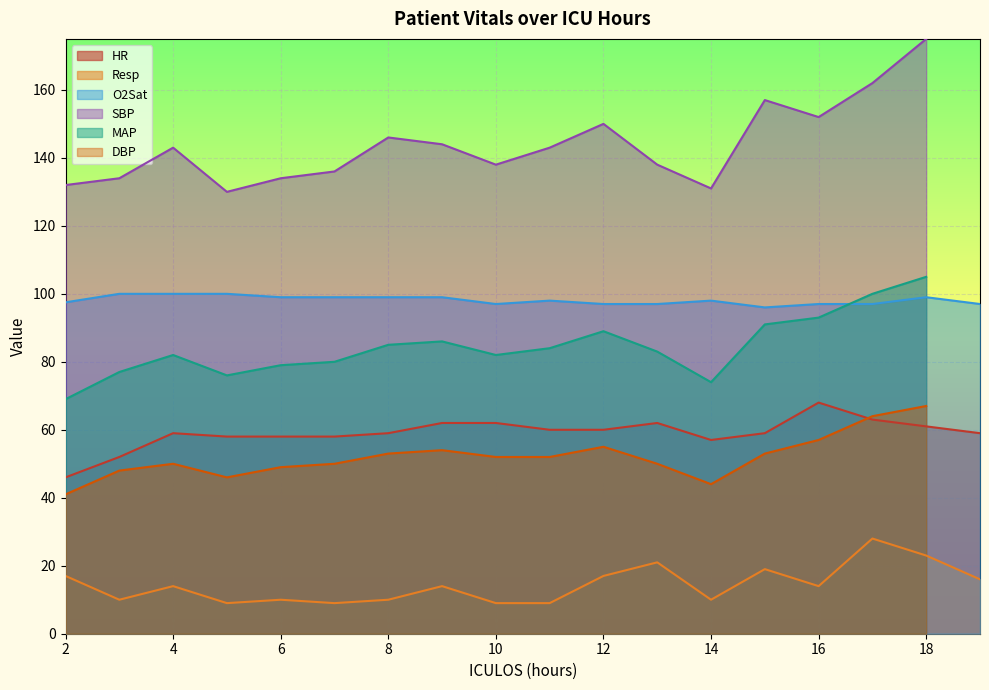

True or false: HR and Resp intersect in this chart.

False